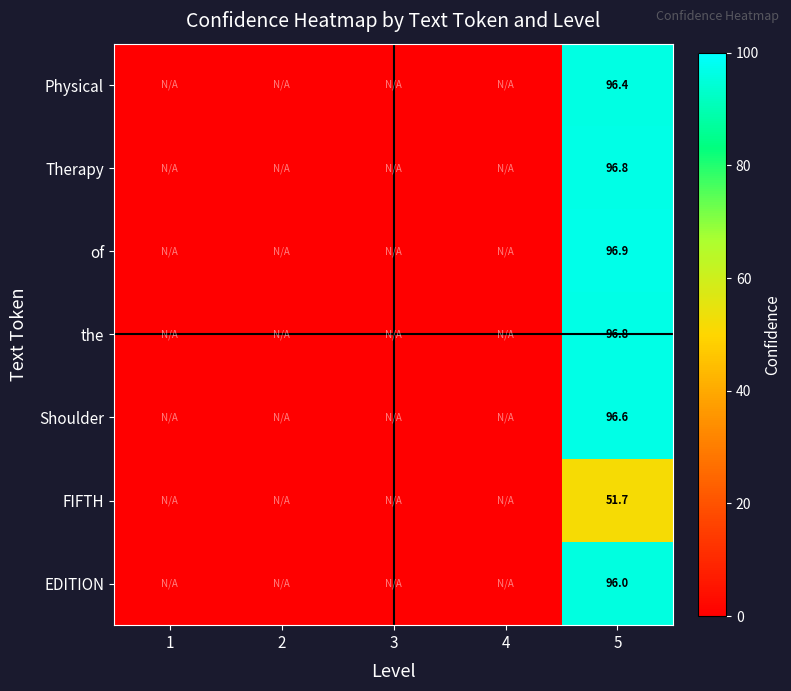

The Physical series shows 48.9 at 4. True or false?

False